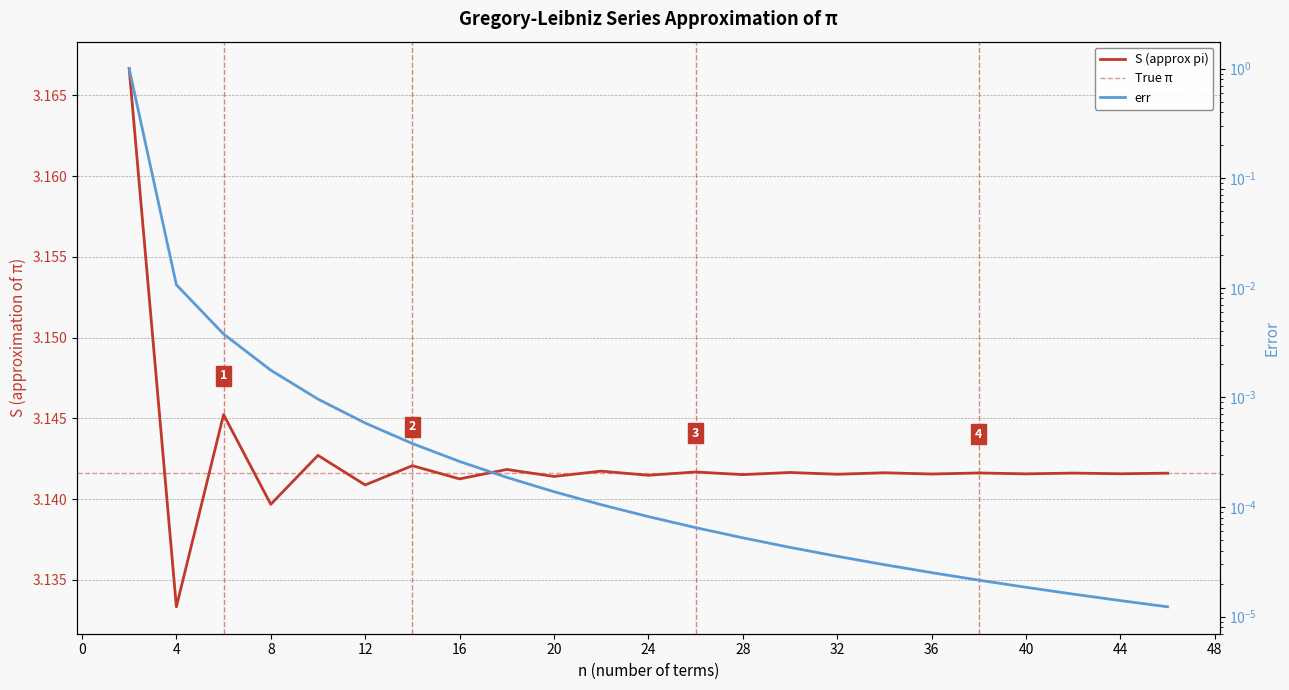

Rank the series by their maximum value, from highest to lowest.

S (approx pi), err